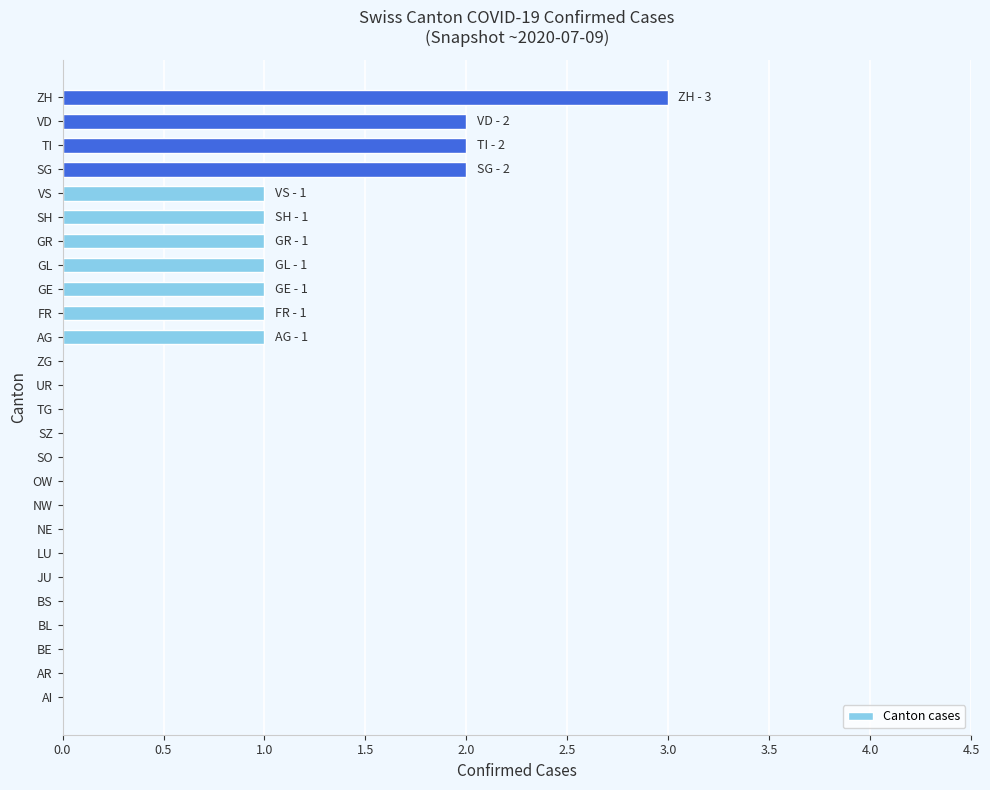

What is the change in value from AI to VS?

+1